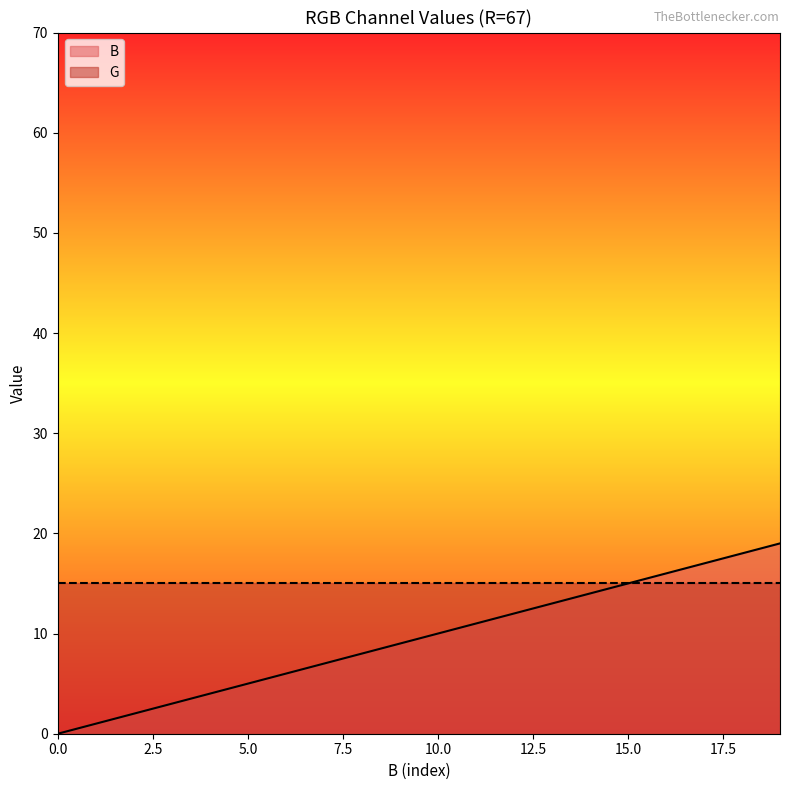

Reading left to right, transcribe all the data shown in this chart.

0=0	1=1	2=2	3=3	4=4	5=5	6=6	7=7	8=8	9=9	10=10	11=11	12=12	13=13	14=14	15=15	16=16	17=17	18=18	19=19